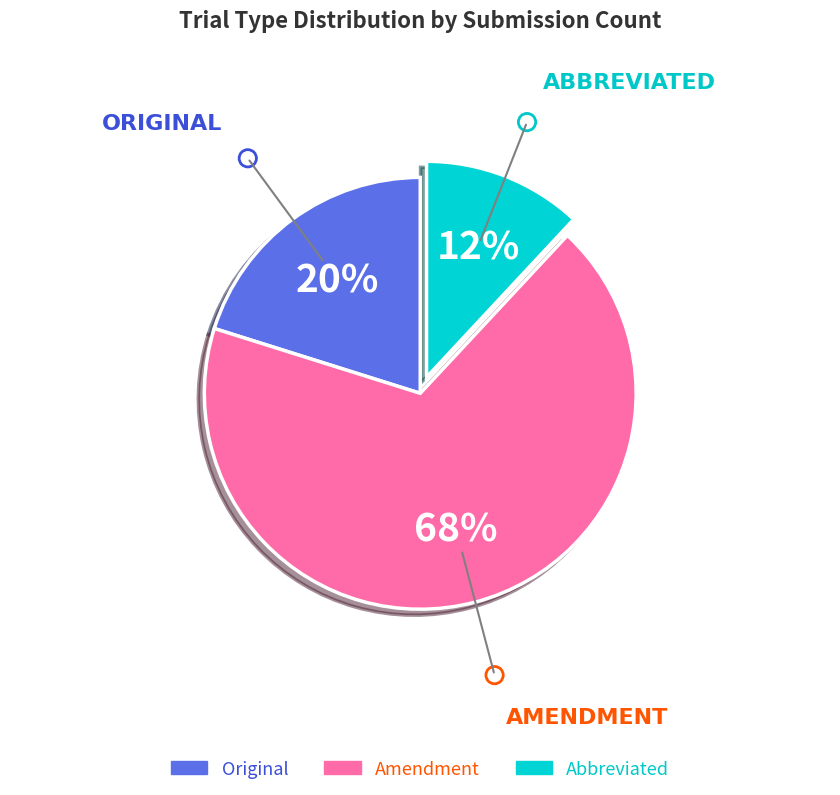

Which category has the smallest portion of the pie?

Abbreviated